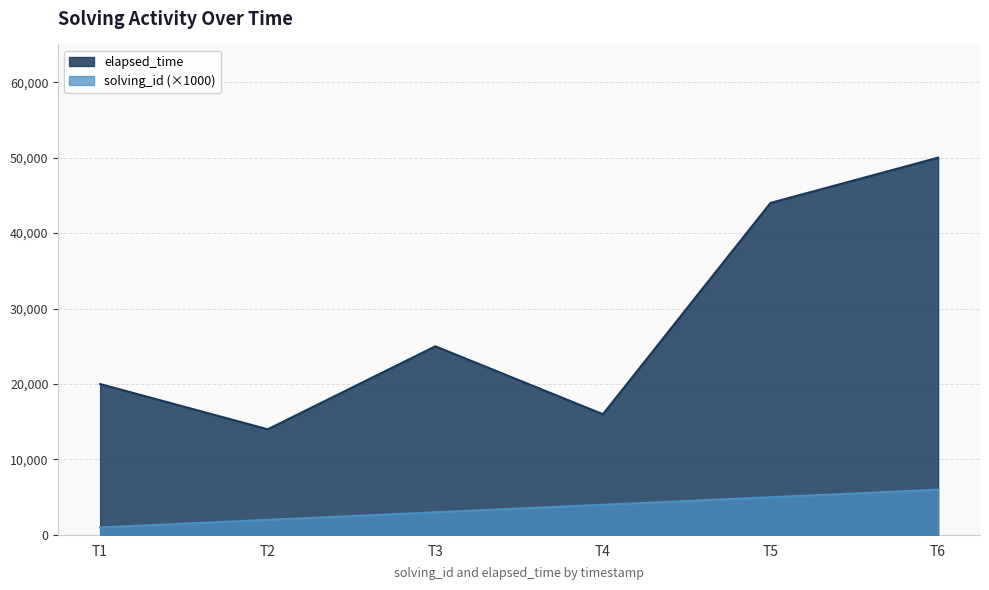

The value of elapsed_time at T4 is 16000. True or false?

True